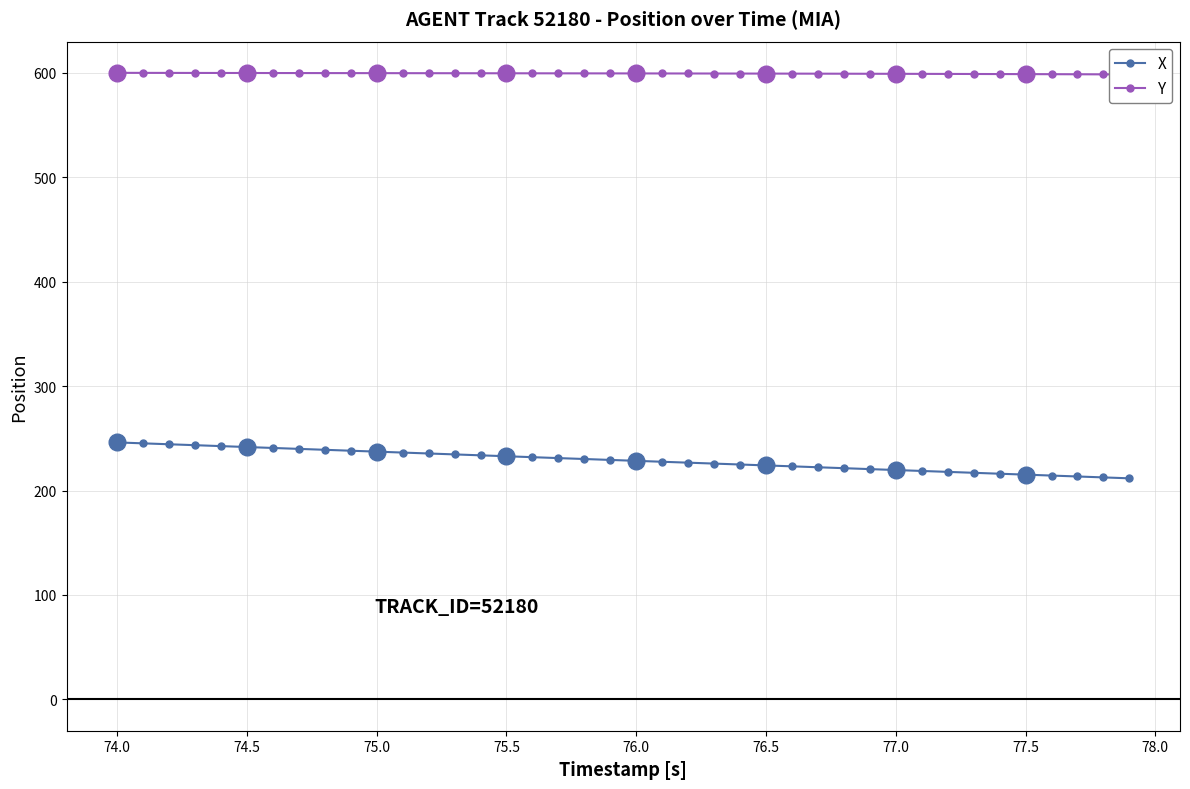

The X series shows 358.0 at 77.5. True or false?

False